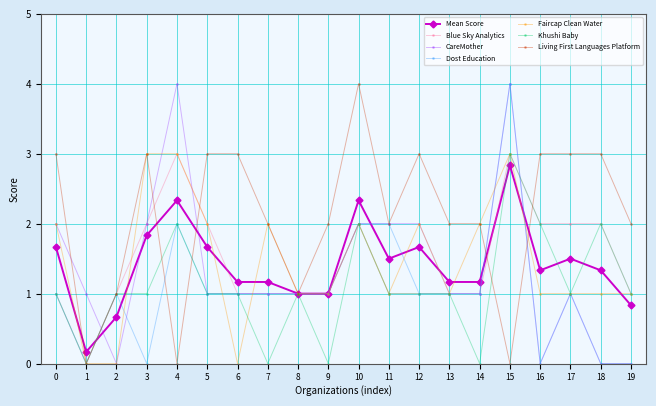

True or false: Khushi Baby has more than 2 interior local peaks.

True